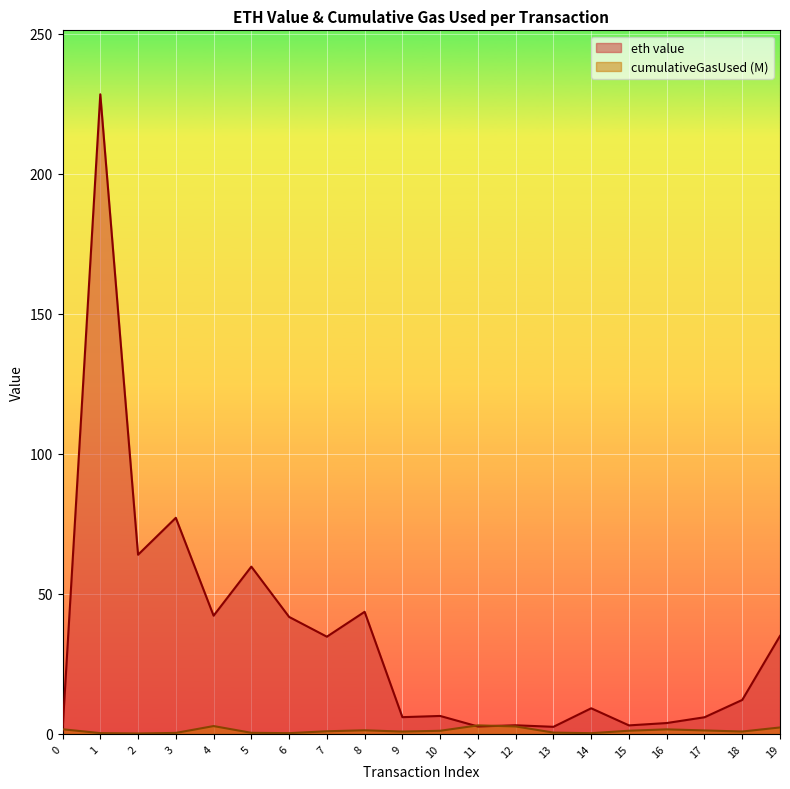

Which series has the largest total across all categories?

eth value